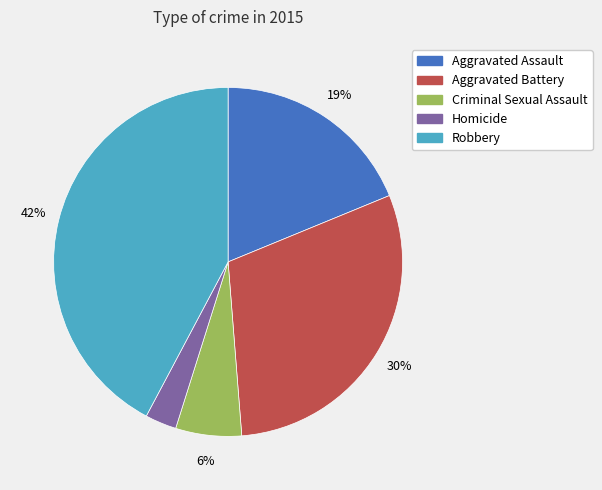

Is there a majority slice in this chart?

No